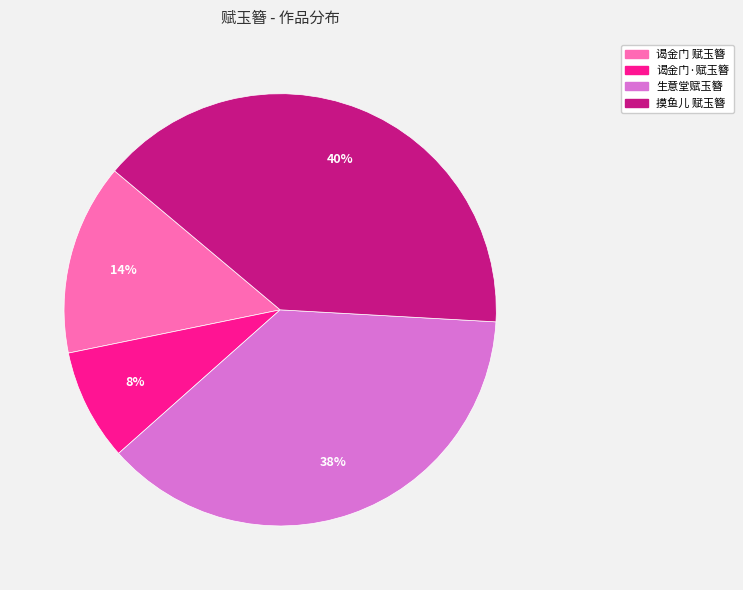

How many slices are in this pie chart?

4